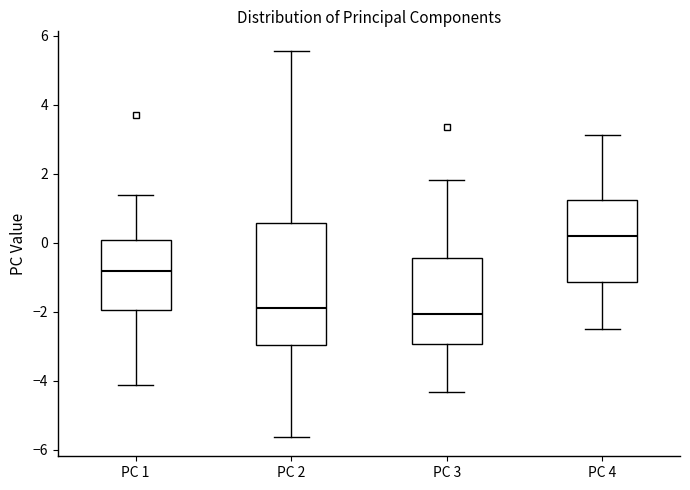

Which box has the highest median line?

PC 4